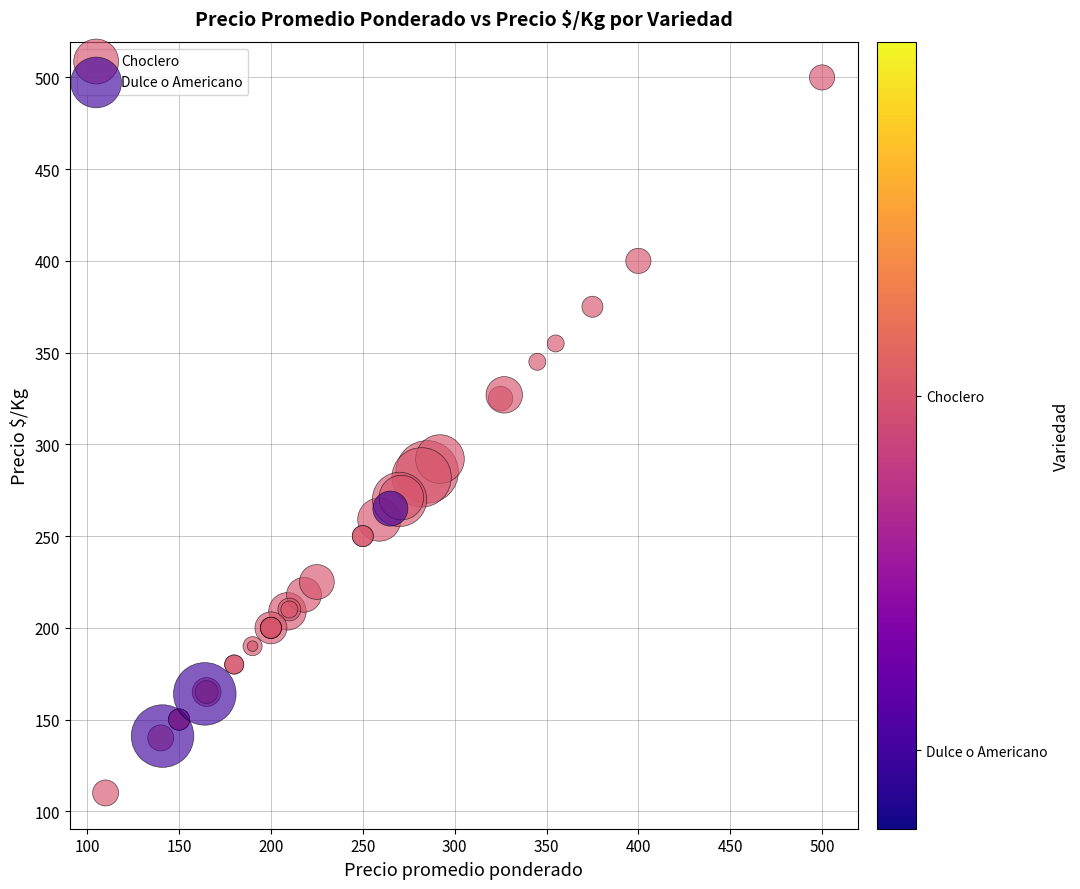

Which series reaches the maximum Y coordinate?

Choclero